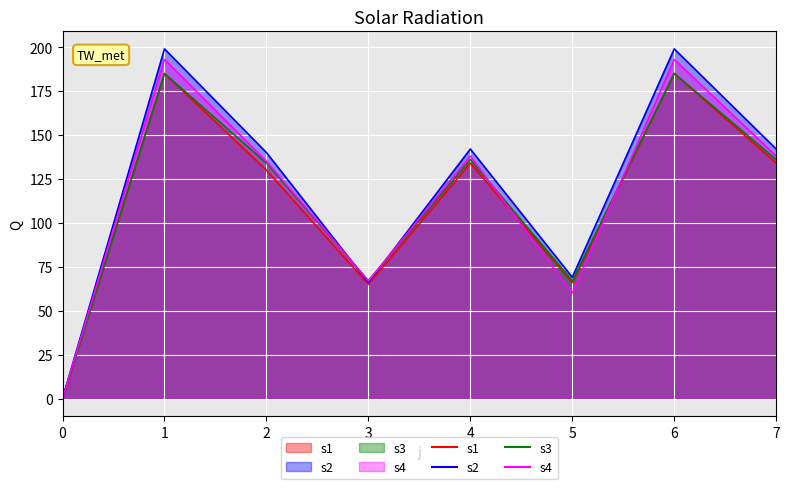

Rank the series at 2 from lowest to highest value.

s1, s3, s4, s2